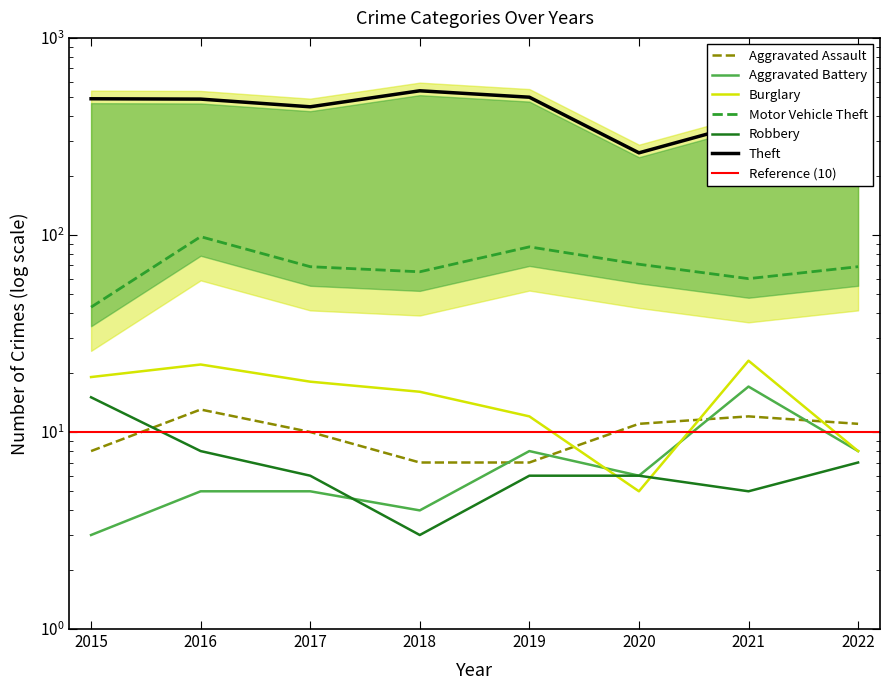

The Robbery series shows 12 at 2022. True or false?

False